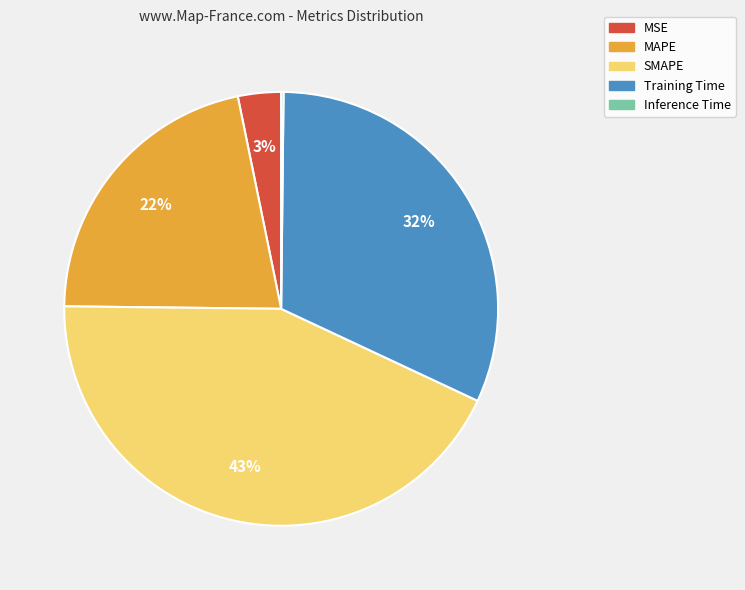

To the nearest percent, what percentage of the pie is MSE?

3%